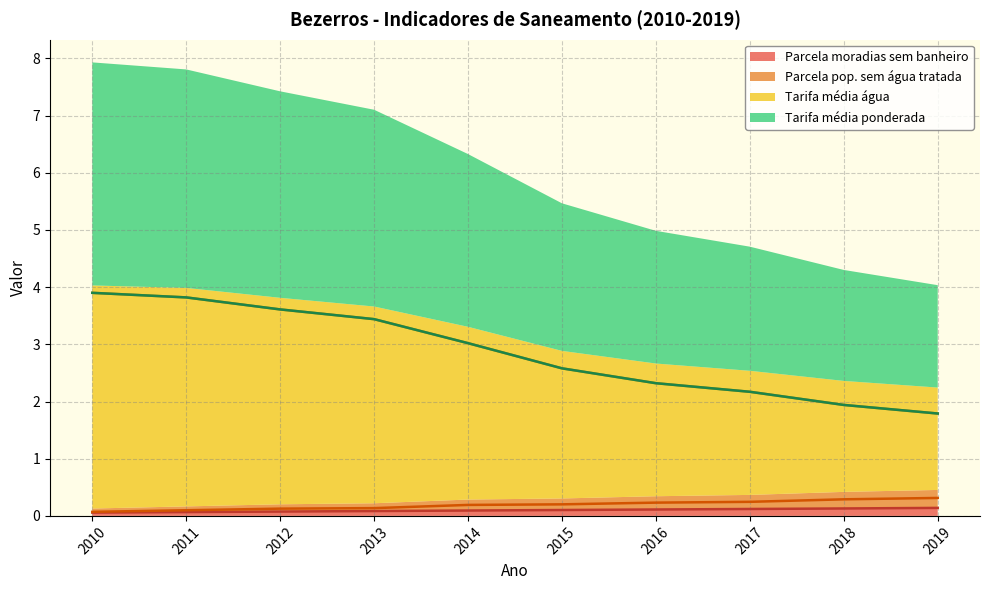

At how many categories does at least one series exceed 2?

8